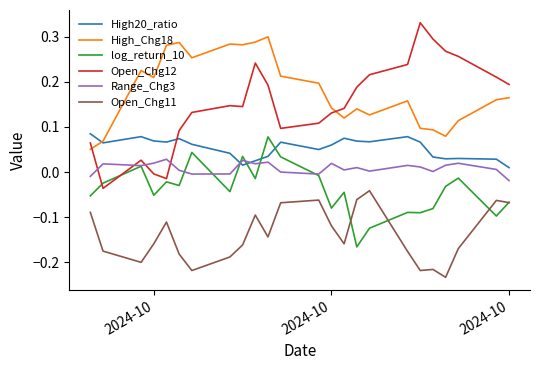

Which series has the largest total across all categories?

High_Chg18